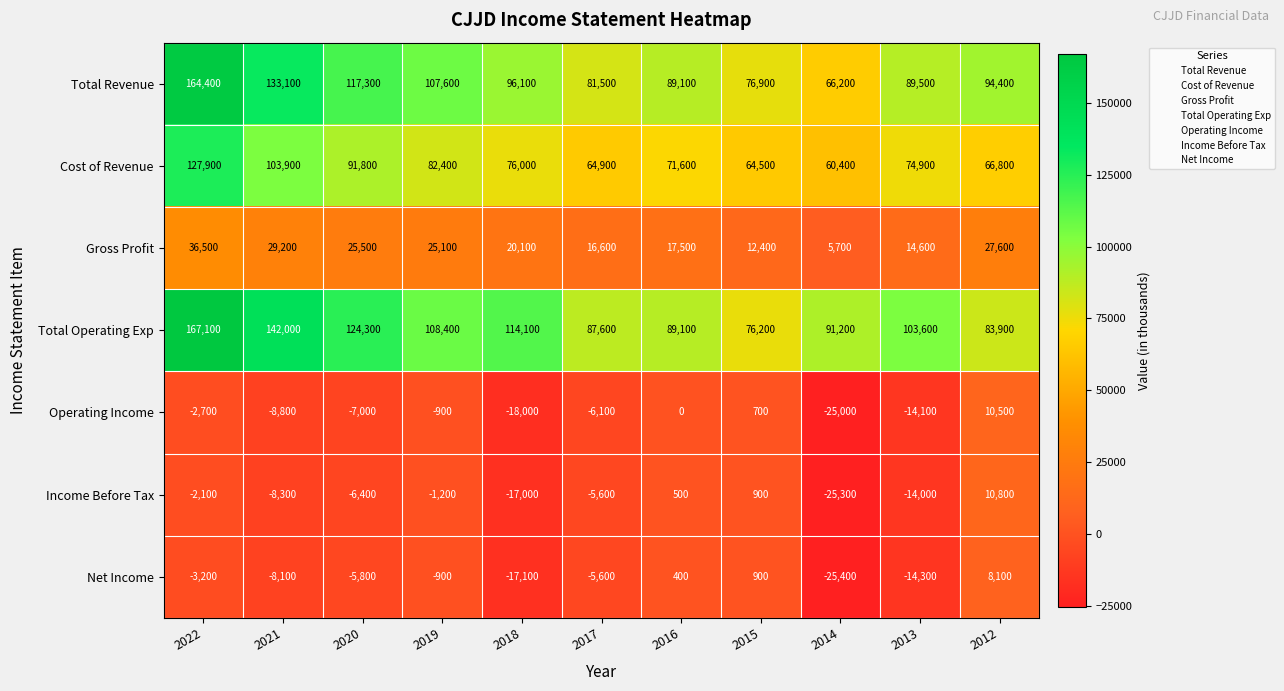

True or false: Income Before Tax has a value of 16499 at 2012.

False